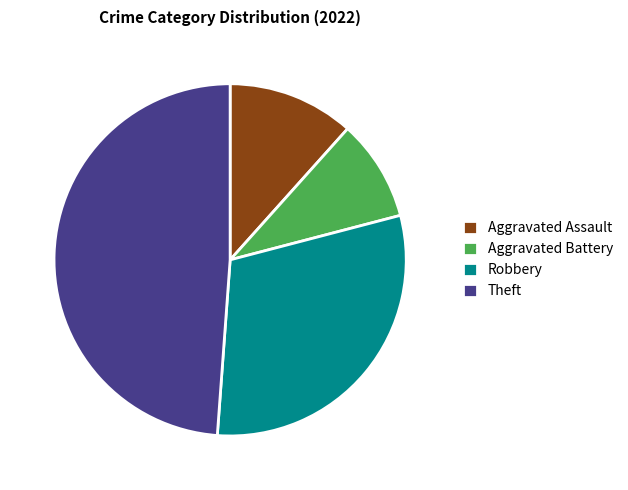

What is the ratio of the value at Aggravated Assault to the value at Theft?

0.2